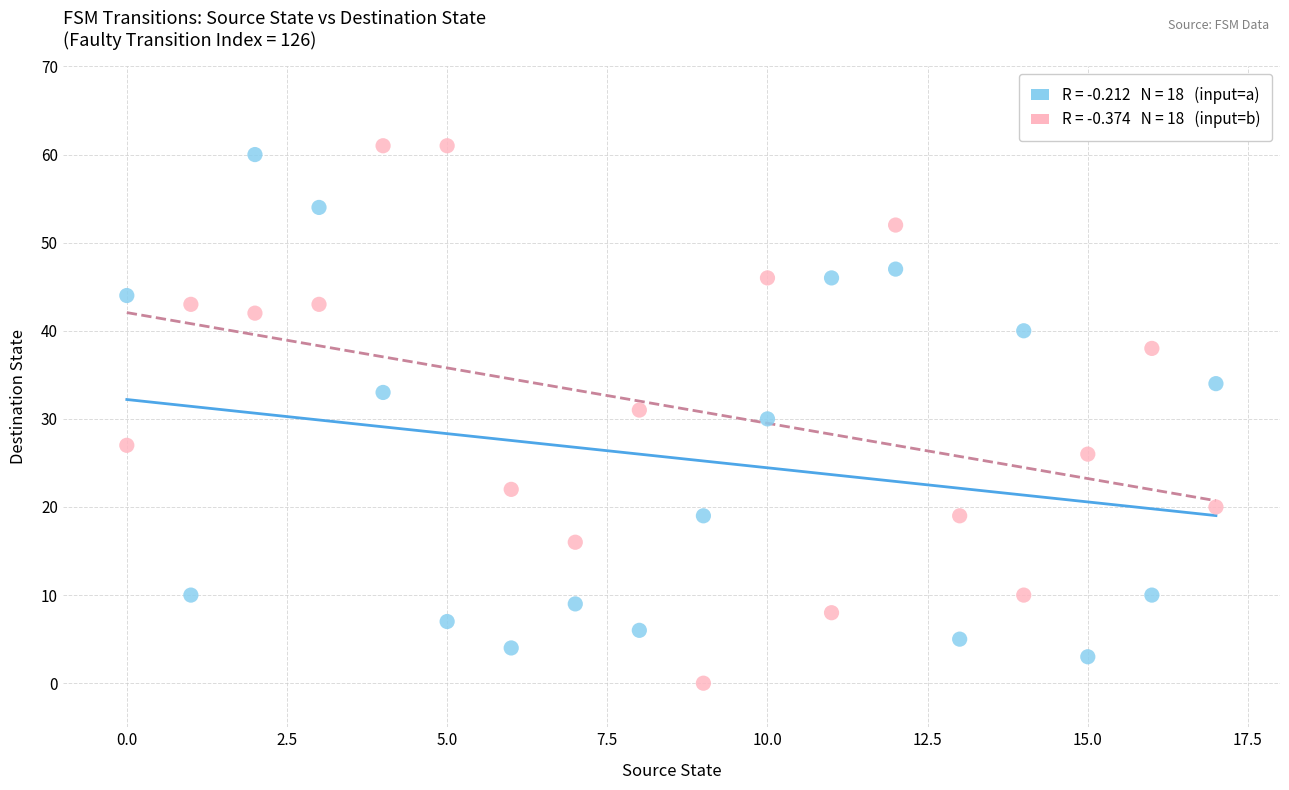

Across all data points, what is the range of Y values (max minus min)?

61